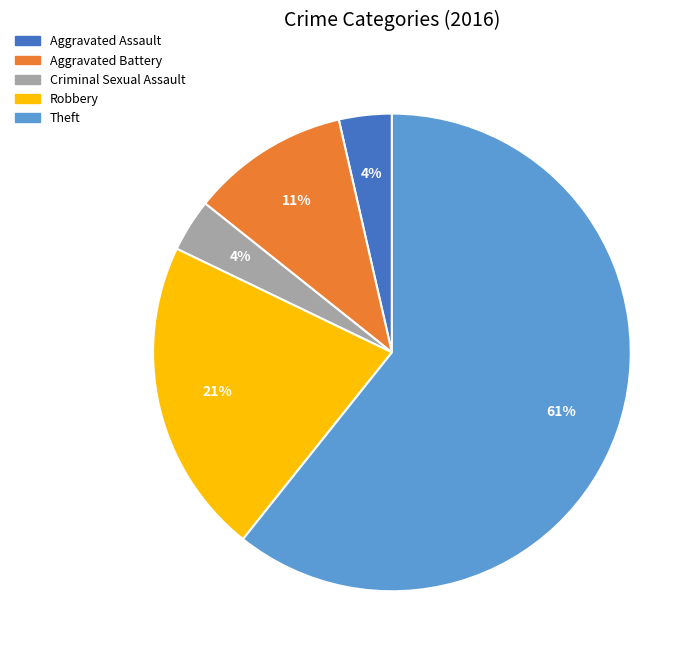

To the nearest percent, what is the average slice percentage?

20%